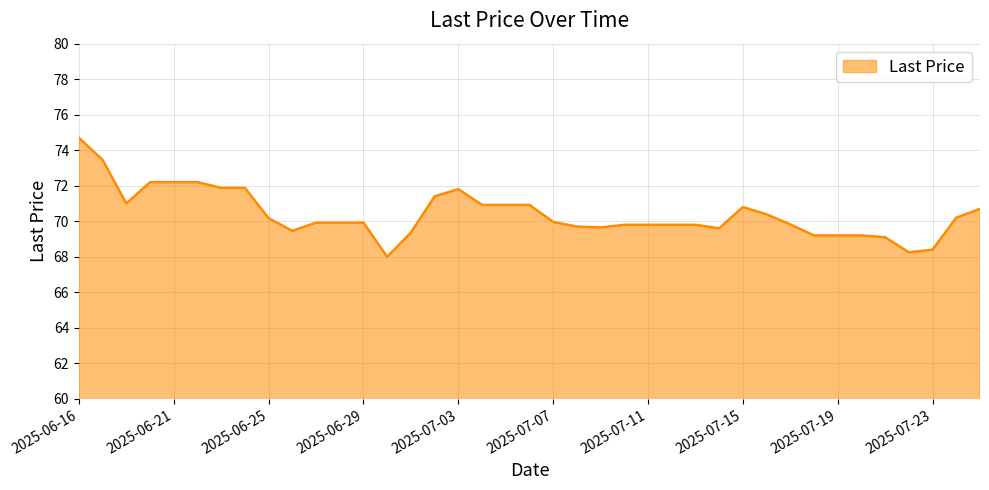

What is the maximum value shown in the chart?

74.7